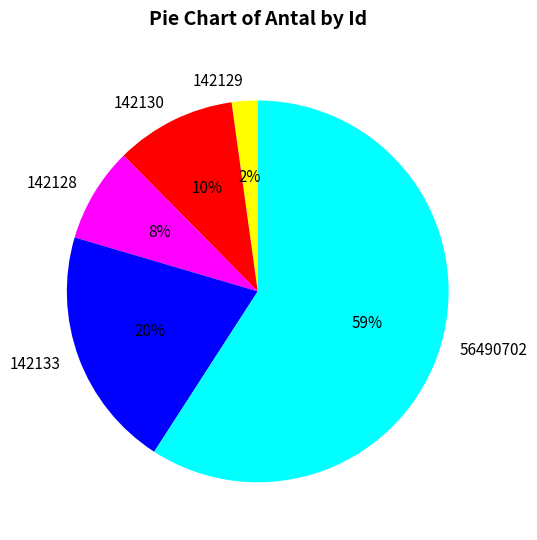

Approximately how many times larger is the value at 142128 compared to 142130?

0.8